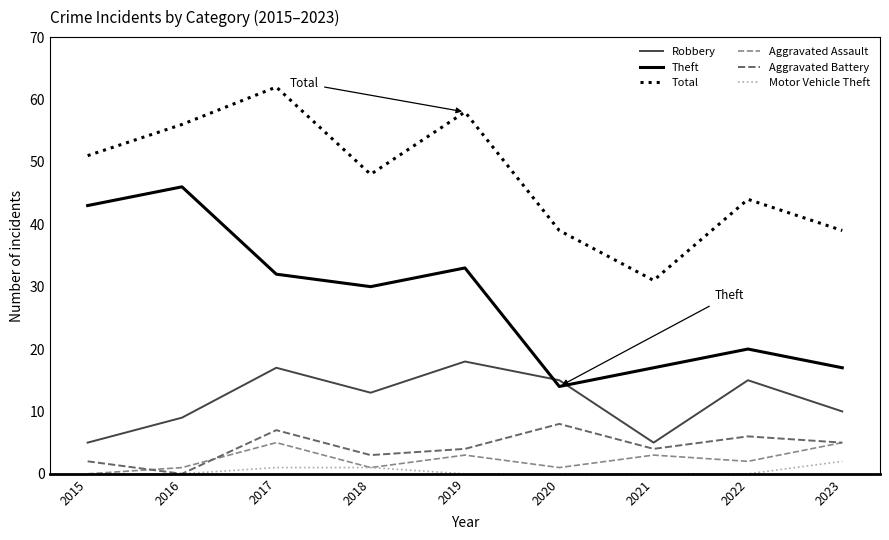

True or false: Total and Aggravated Battery intersect in this chart.

False